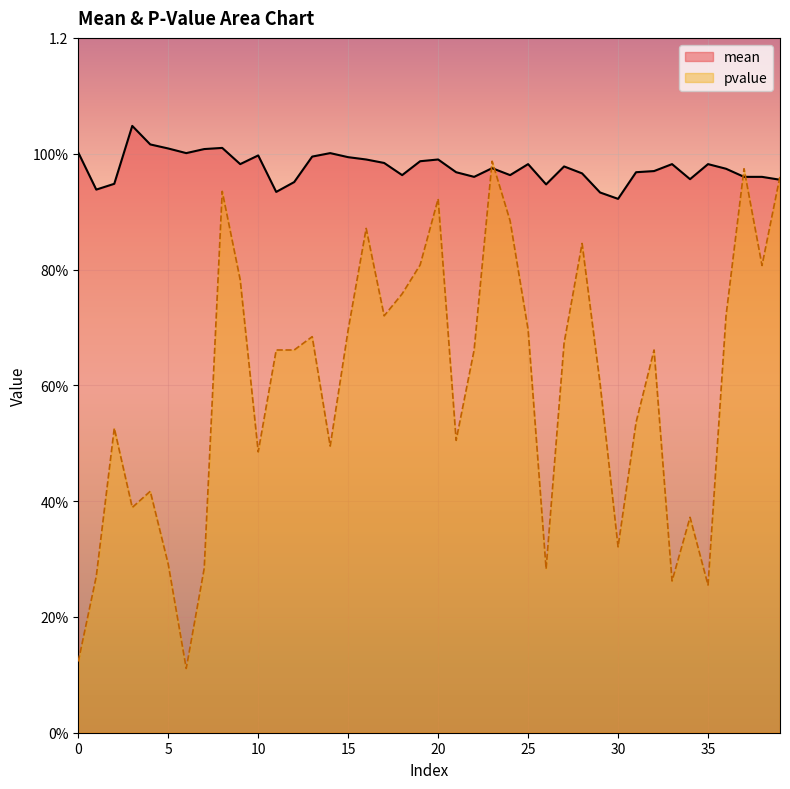

At which label is mean closest to 0?

30